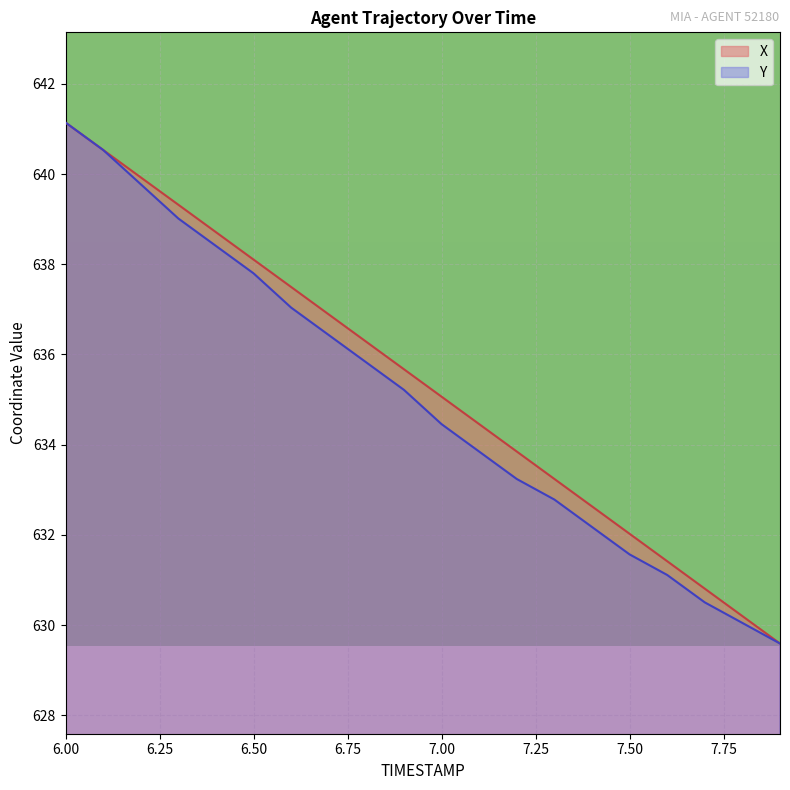

List the series in order of their overall mean, lowest first.

Y, X